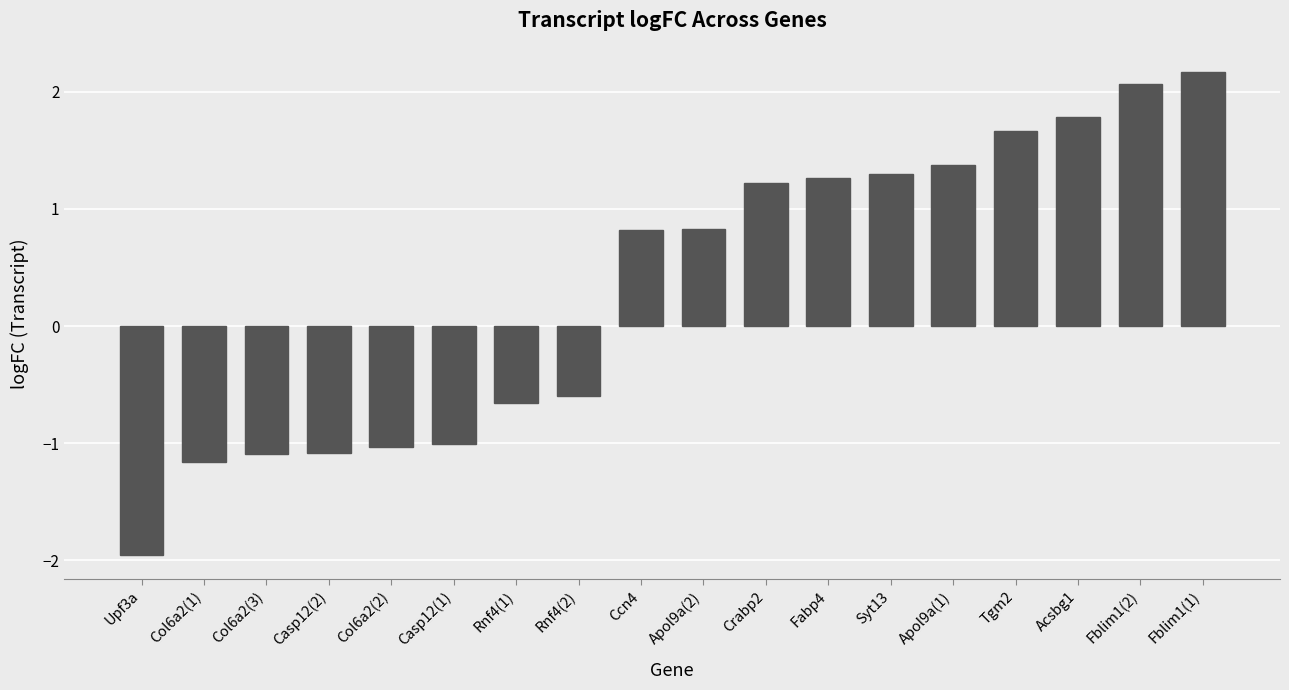

True or false: the data shows 0.7 at Acsbg1.

False